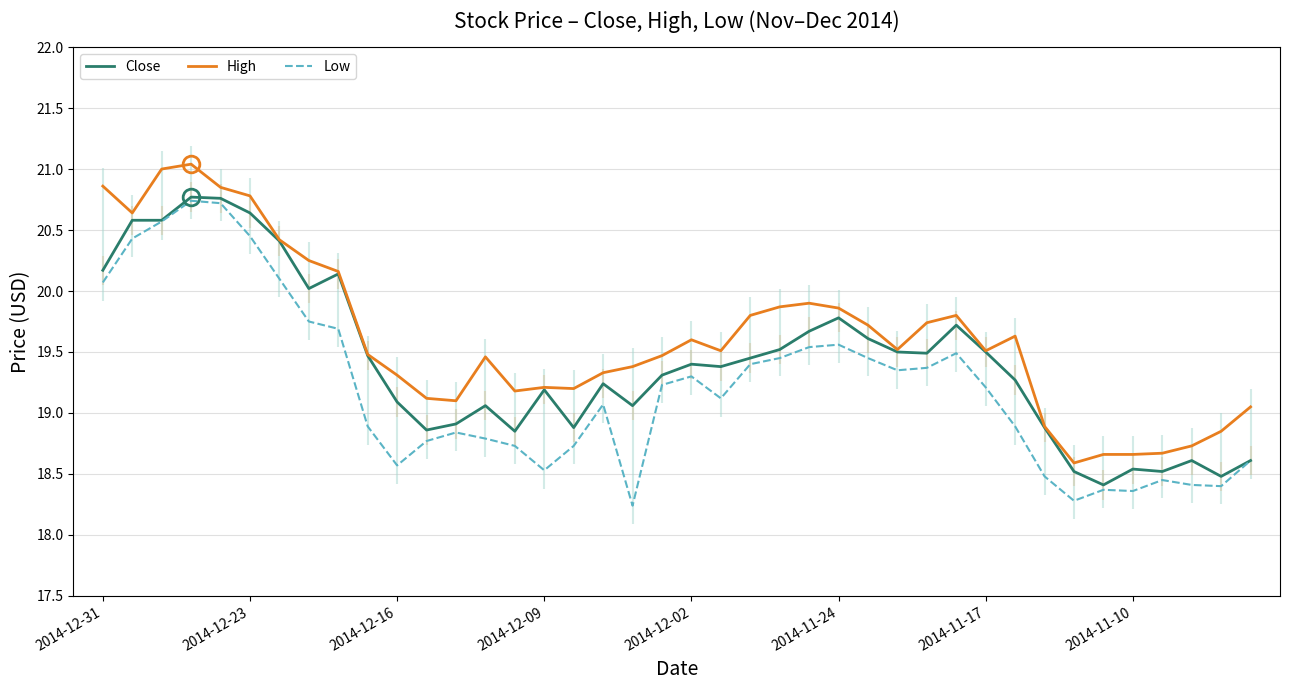

Read the Low value at 2014-12-09.

18.5